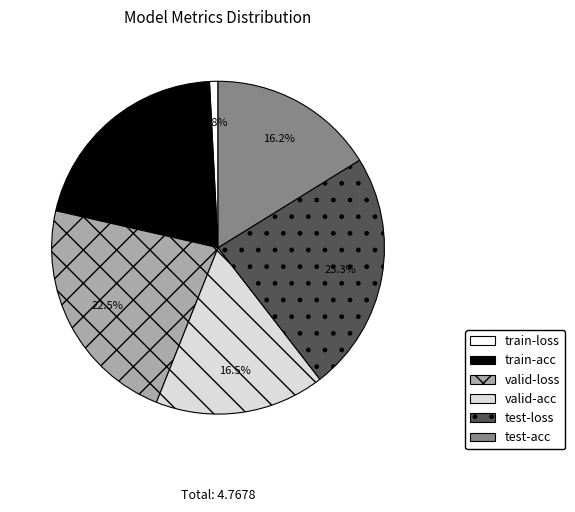

How much of the chart is everything except valid-loss?

77.5%